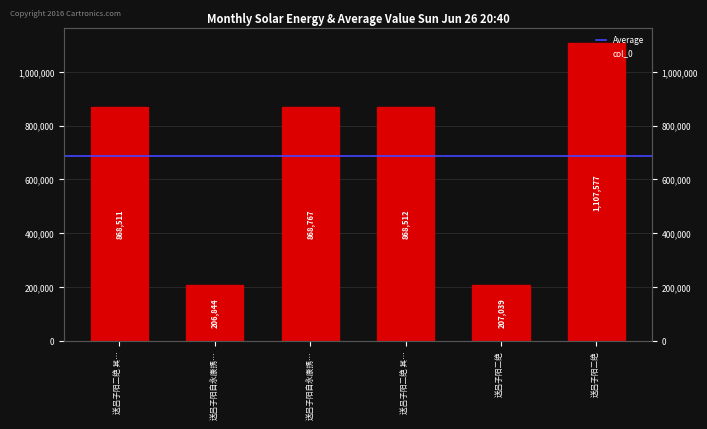

What value does the data have at 送吕子阳自永康携…?

206844